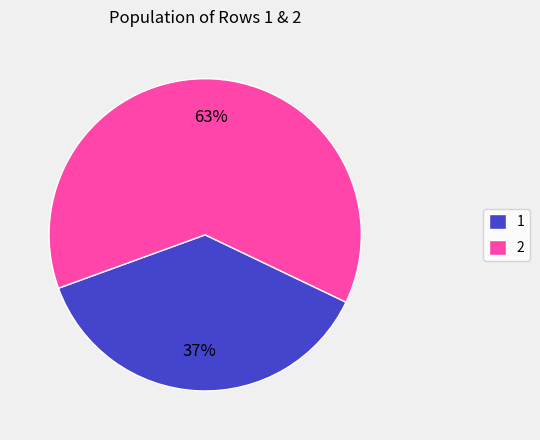

What is the smallest slice in the pie chart?

1